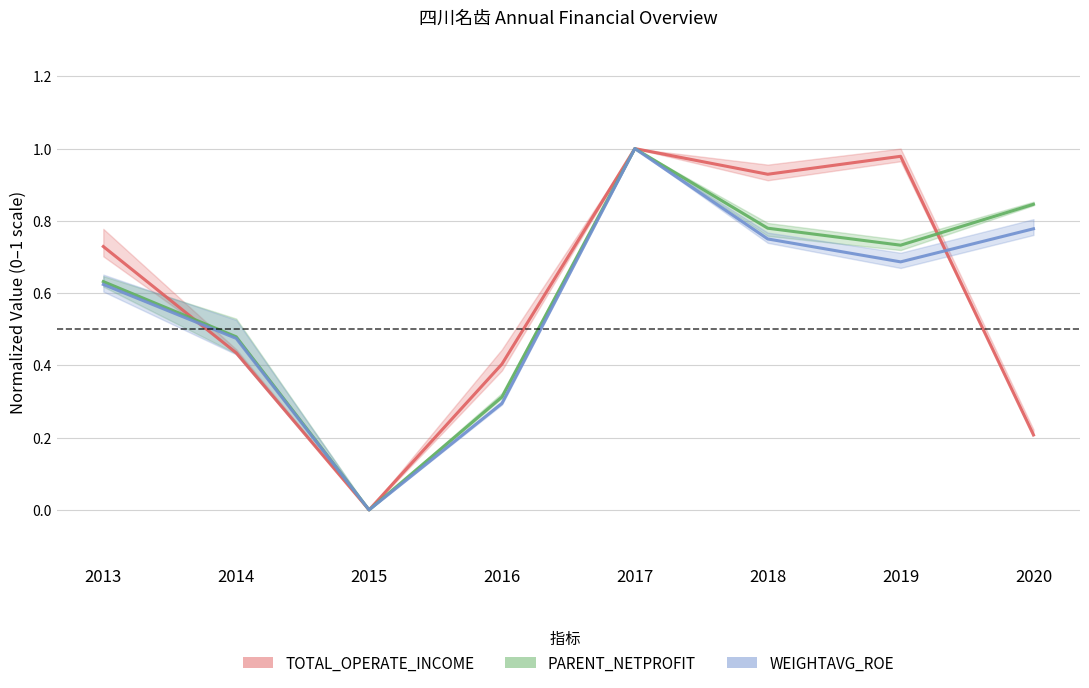

What are all the series names shown in the legend?

TOTAL_OPERATE_INCOME, PARENT_NETPROFIT, WEIGHTAVG_ROE